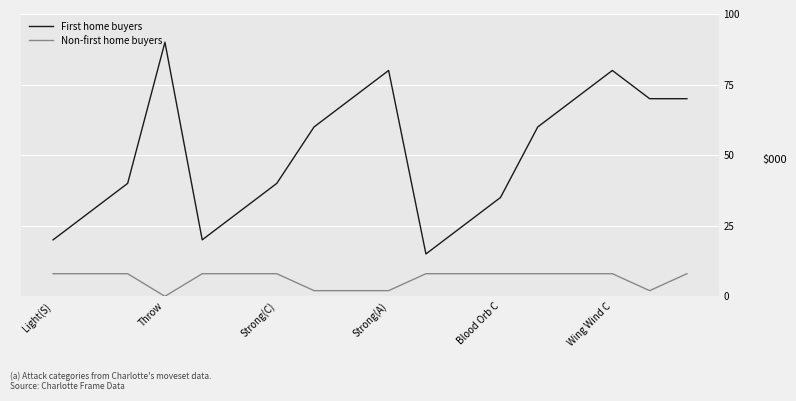

Which series has the largest total across all categories?

First home buyers